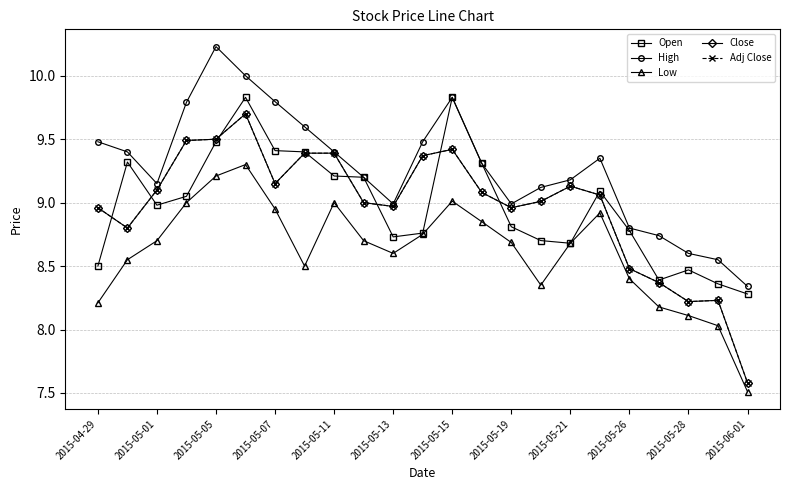

Is this an area chart (filled region under the line)?

No